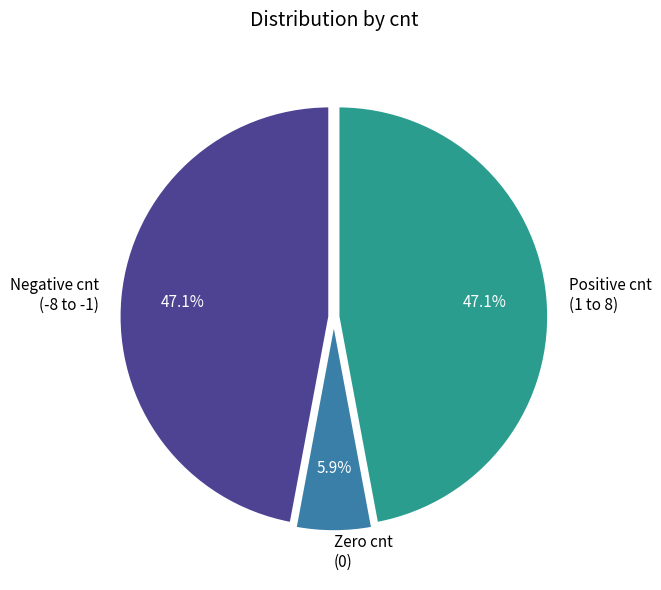

Between Positive cnt (1 to 8) and Zero cnt (0), which is larger?

Positive cnt (1 to 8)